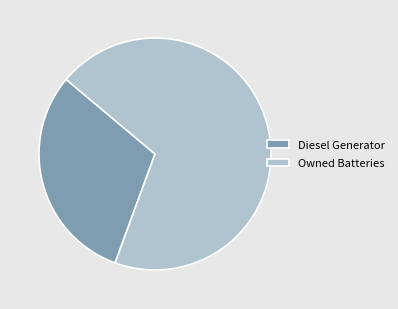

Is there a majority slice in this chart?

Yes